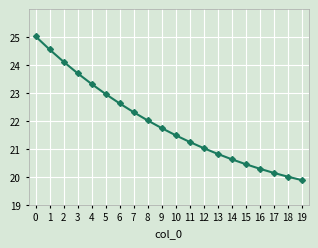

Rank the categories by value from highest to lowest.

0, 1, 2, 3, 4, 5, 6, 7, 8, 9, 10, 11, 12, 13, 14, 15, 16, 17, 18, 19